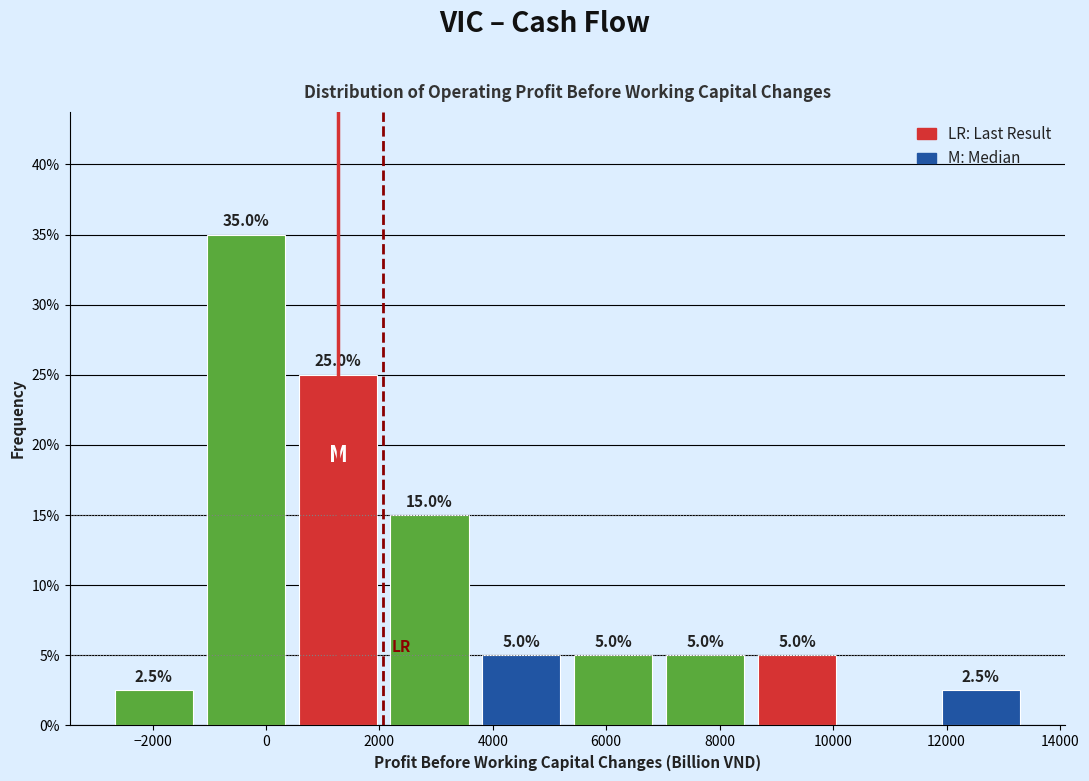

Which range on the x-axis has the tallest bar?

-1200 to 400